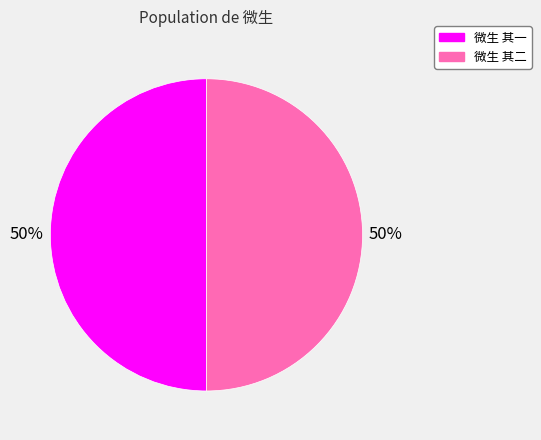

Combined, do 微生 其二 and 微生 其一 account for over 50%?

Yes